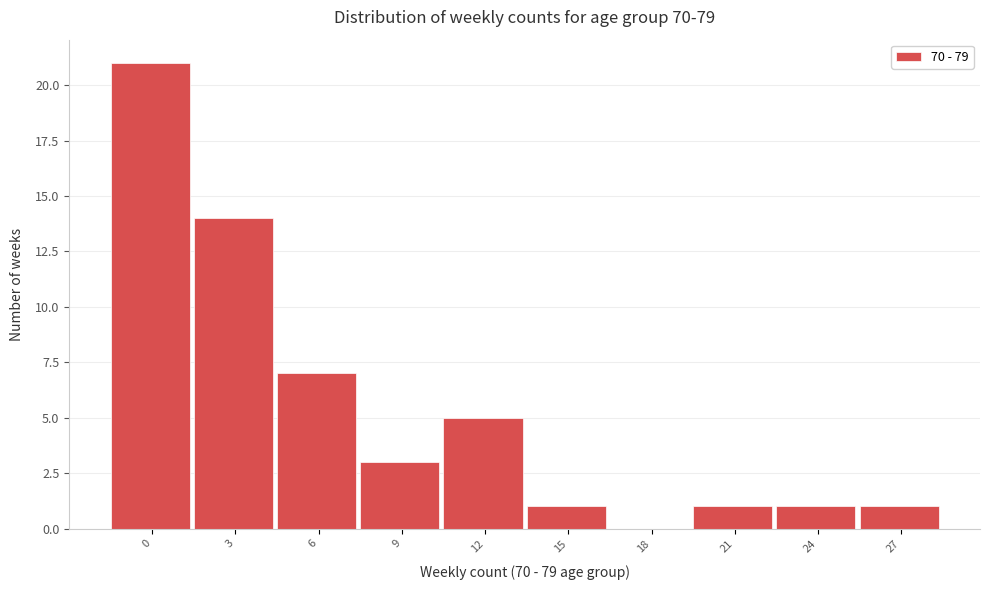

Reading left to right, list all the values displayed in this chart.

0=21	3=14	6=7	9=3	12=5	15=1	18=0	21=1	24=1	27=1